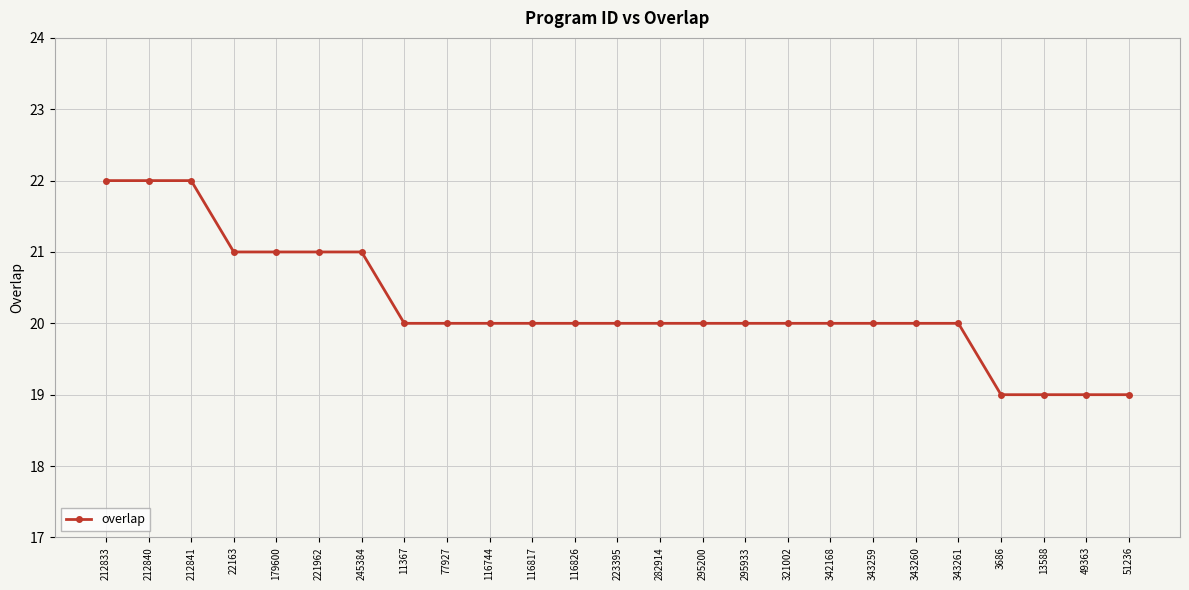

What is the value of the 2nd point from the left?

22